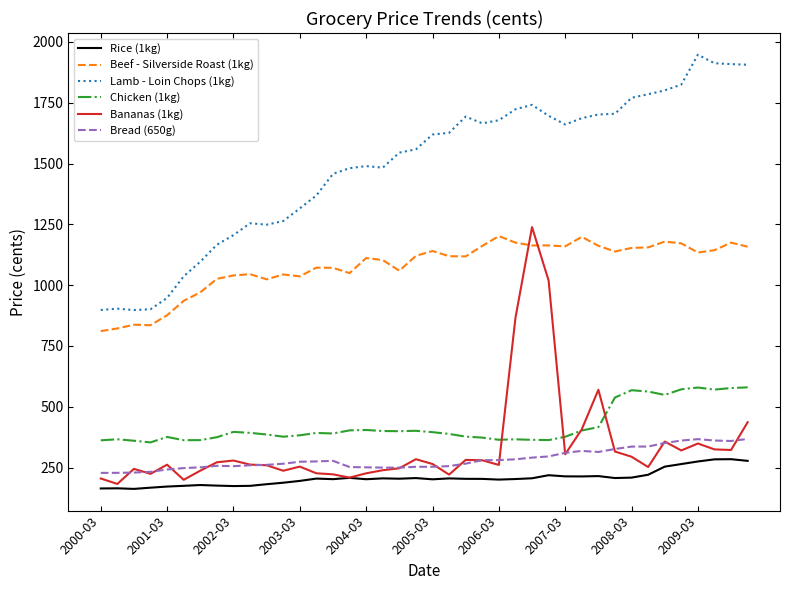

How many categories are shown in the chart?

40